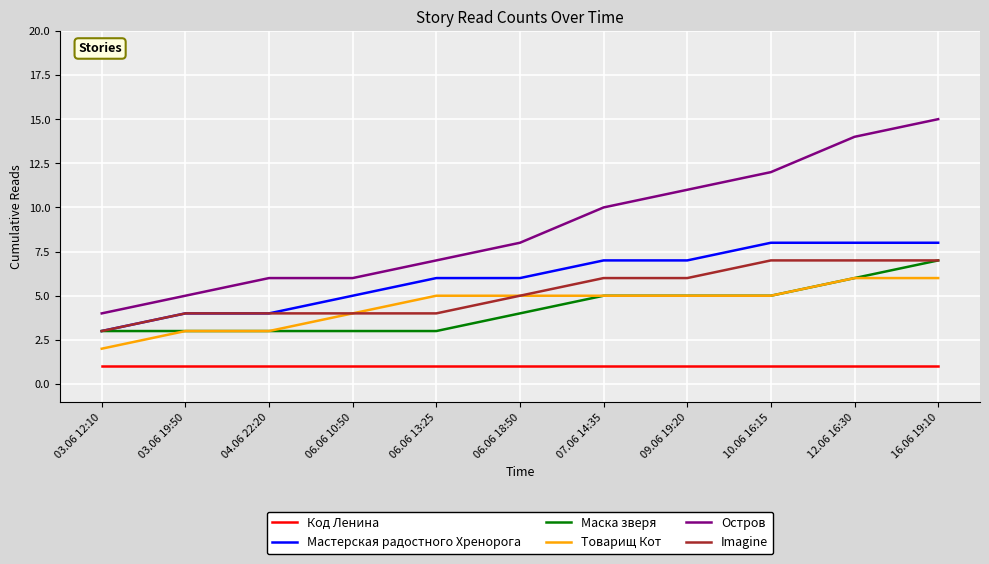

What is the difference between the Остров values at 06.06 10:50 and 03.06 12:10?

2